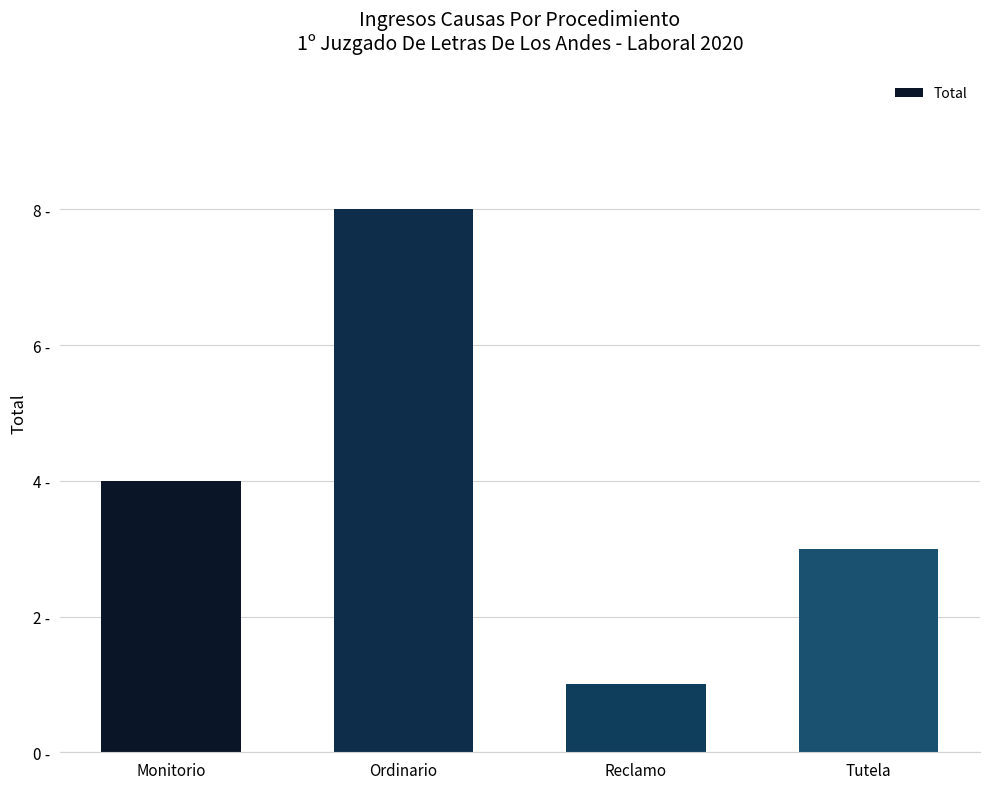

List the labels in order of value, smallest first.

Reclamo, Tutela, Monitorio, Ordinario